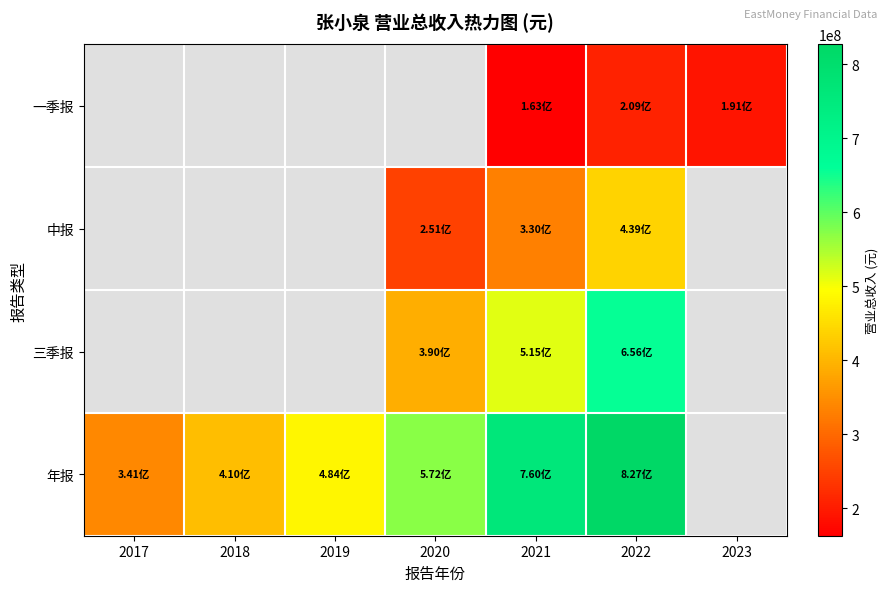

Which category has the lowest value across all series?

2017